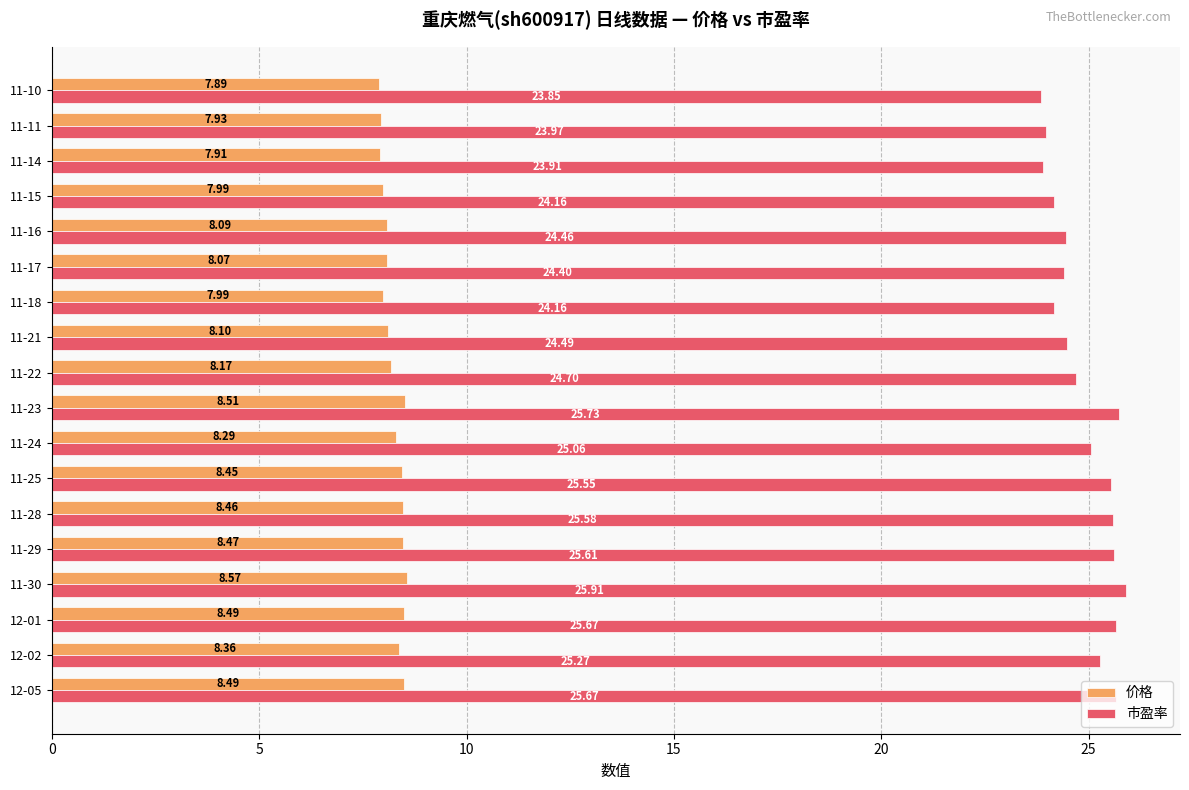

What is the average value of the 市盈率 series?

24.9